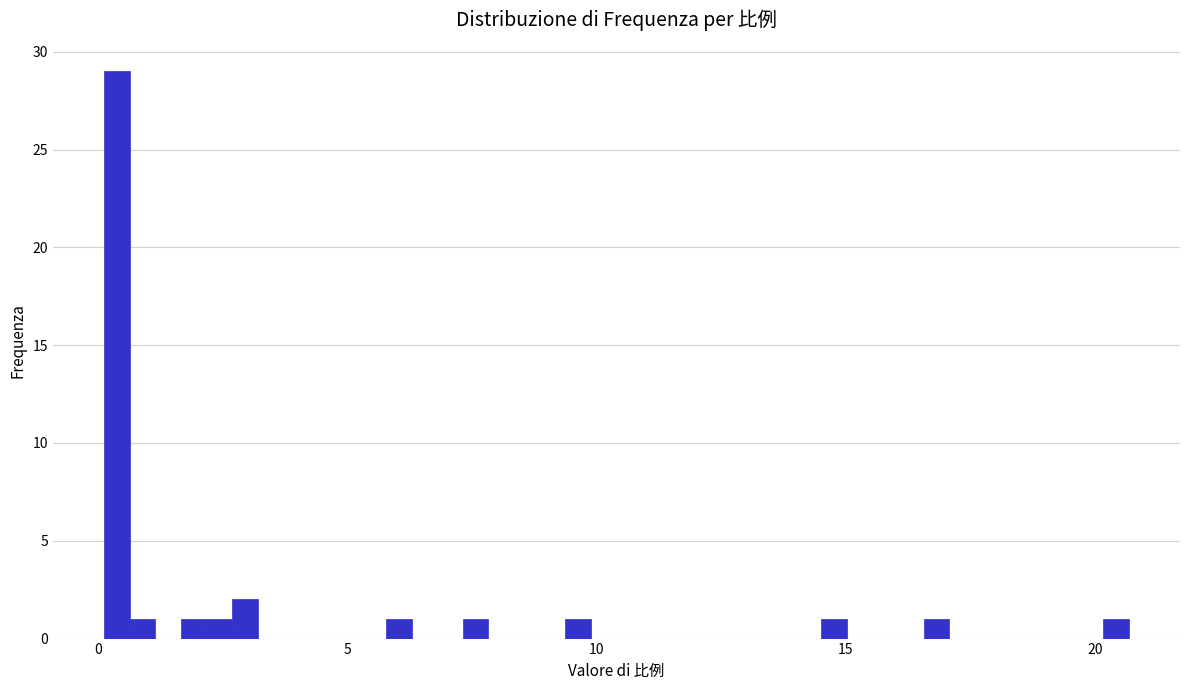

Read against the x-axis, roughly where is the centre of the tallest bar?

0.5